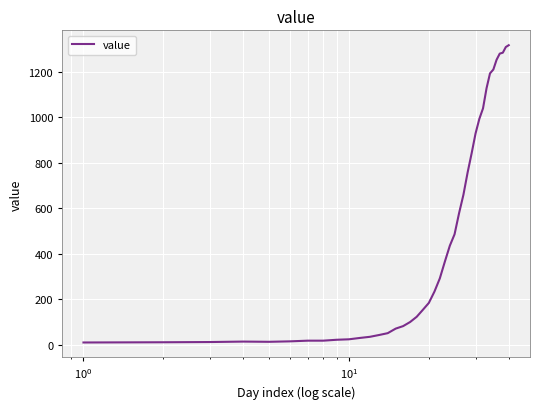

What is the sum of all values?

18631